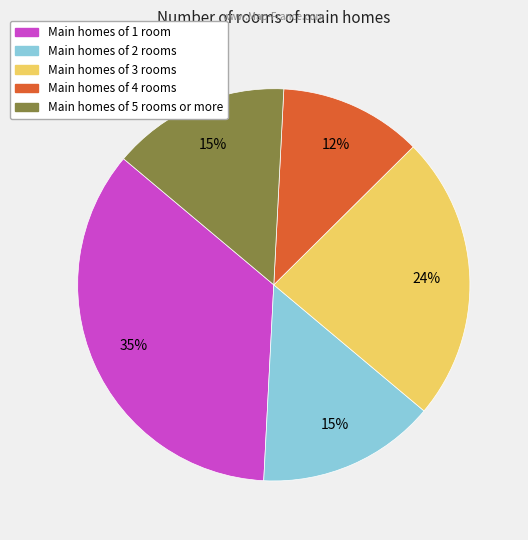

Is there any slice that represents more than half of the pie?

No